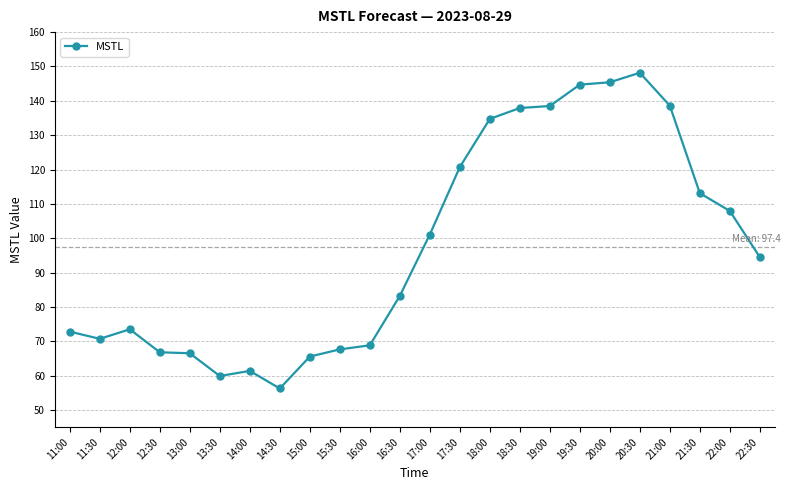

At which category does the chart reach its peak across all series?

20:30